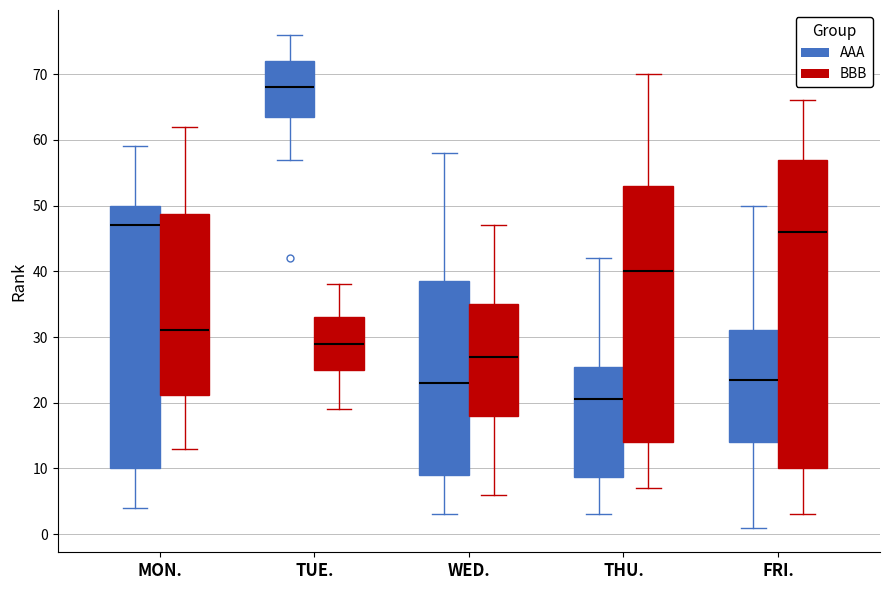

Reading left to right, transcribe this box plot: for each box, give where its median line is, the range the box spans, and where its two whiskers end, as read against the y-axis. The values are not printed on the chart, so give them approximately, as read against the axis.

MON. (AAA): median 47, box 10 to 50, whiskers 4 to 59
MON. (BBB): median 31, box 21 to 49, whiskers 13 to 62
TUE. (AAA): median 68, box 64 to 72, whiskers 57 to 76
TUE. (BBB): median 29, box 25 to 33, whiskers 19 to 38
WED. (AAA): median 23, box 9 to 39, whiskers 3 to 58
WED. (BBB): median 27, box 18 to 35, whiskers 6 to 47
THU. (AAA): median 21, box 9 to 26, whiskers 3 to 42
THU. (BBB): median 40, box 14 to 53, whiskers 7 to 70
FRI. (AAA): median 24, box 14 to 31, whiskers 1 to 50
FRI. (BBB): median 46, box 10 to 57, whiskers 3 to 66